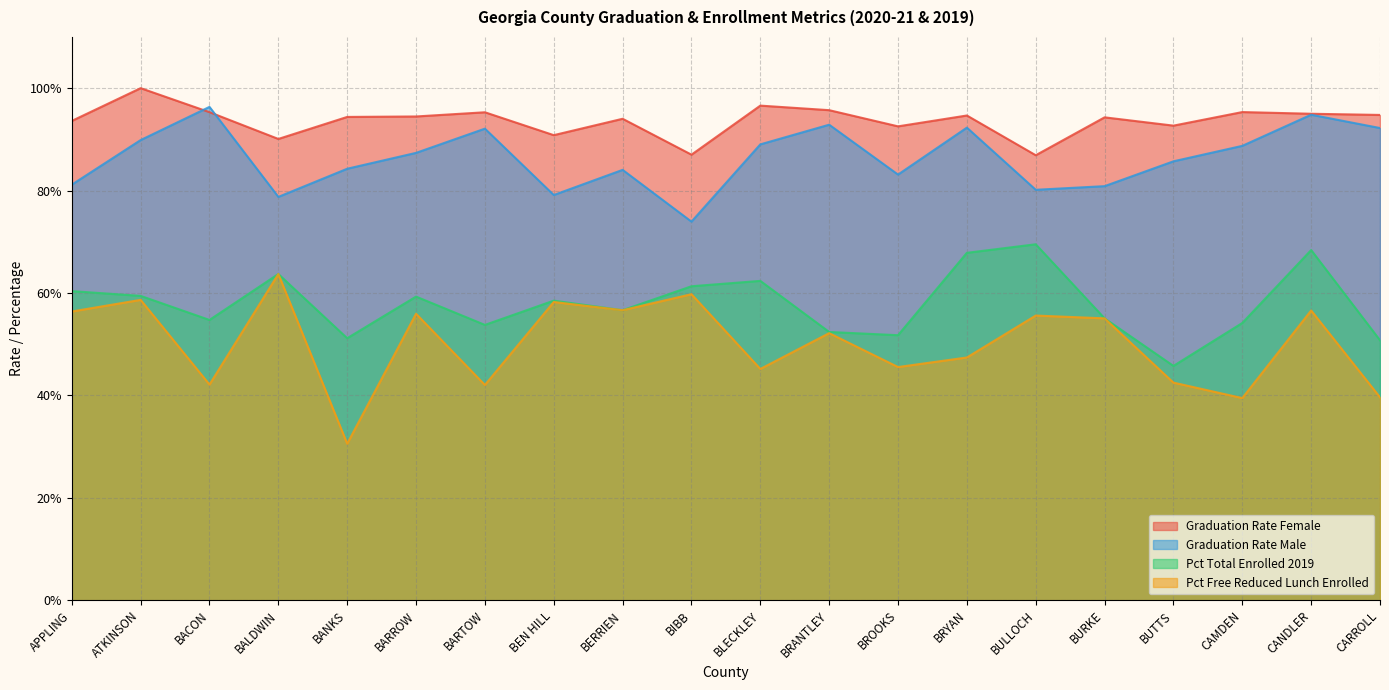

Which series changed the most between BACON and BARROW?

Pct Free Reduced Lunch Enrolled